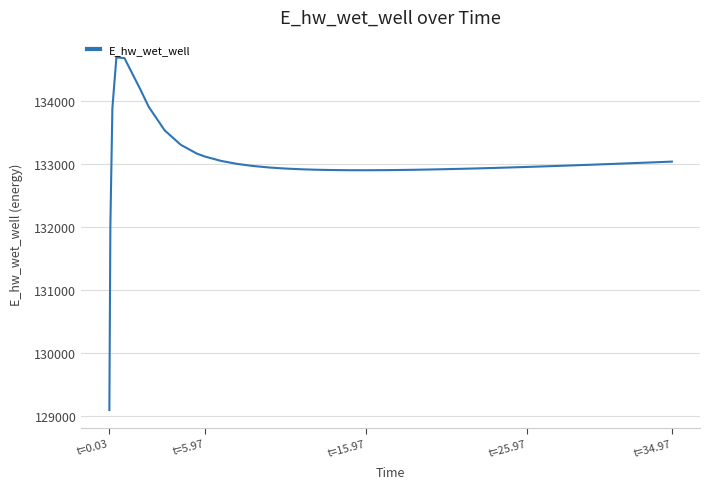

What is the difference between the maximum and minimum values?

5593.6